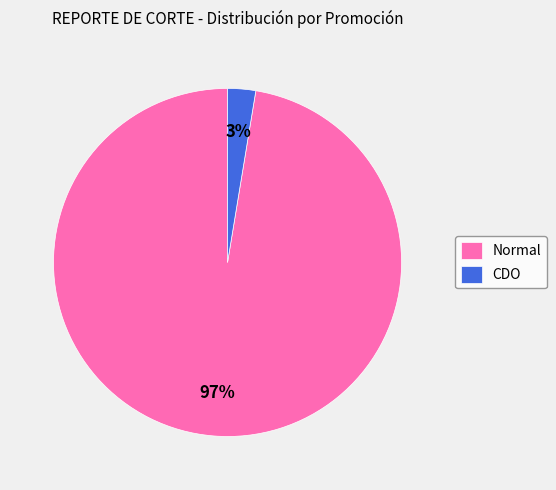

Which category has the smallest portion of the pie?

CDO